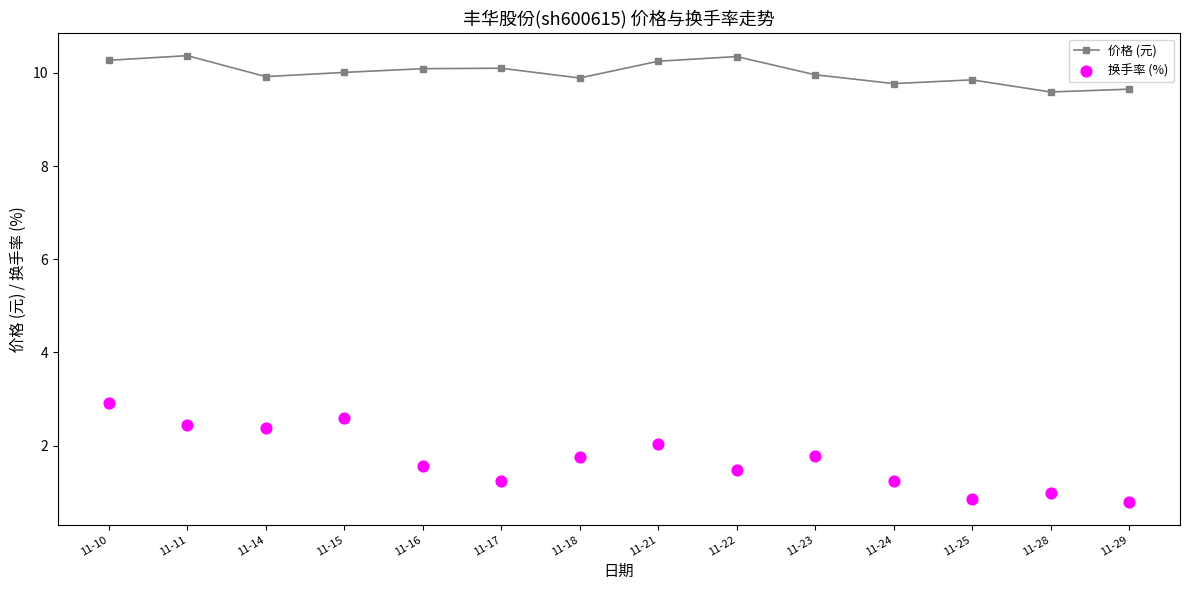

Is the value of 换手率 (%) at 11-28 greater than the value of 价格 (元) at 11-16?

No